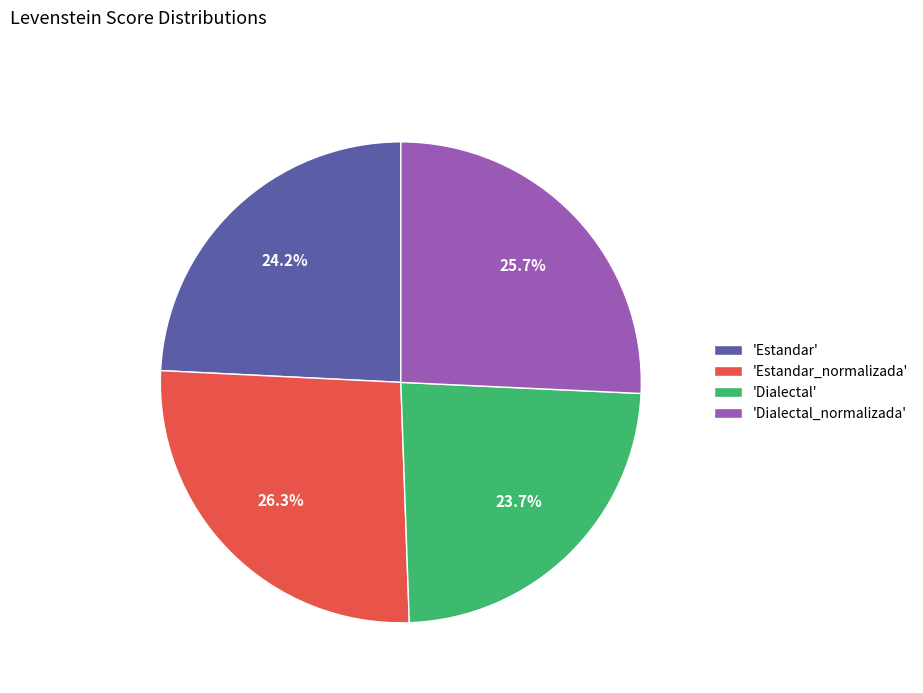

Rank the categories by value from highest to lowest.

'Estandar_normalizada', 'Dialectal_normalizada', 'Estandar', 'Dialectal'